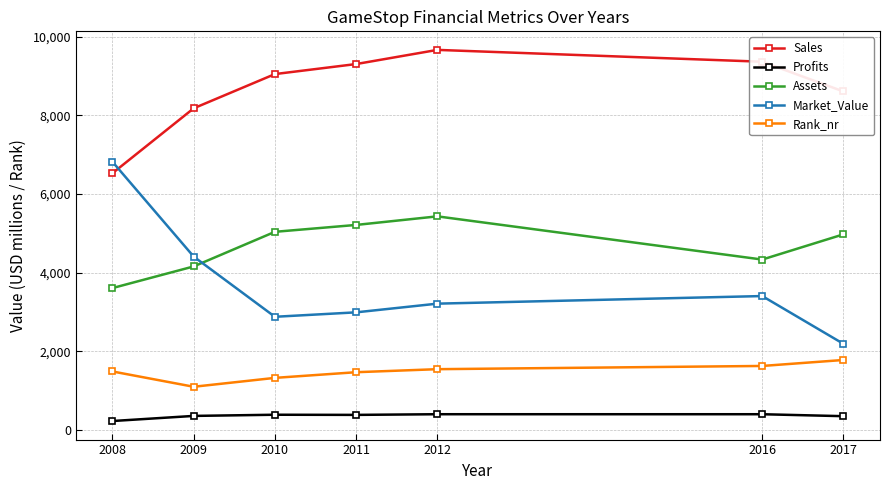

What is the value of the Market_Value point at the 3rd from the left?

2880.0